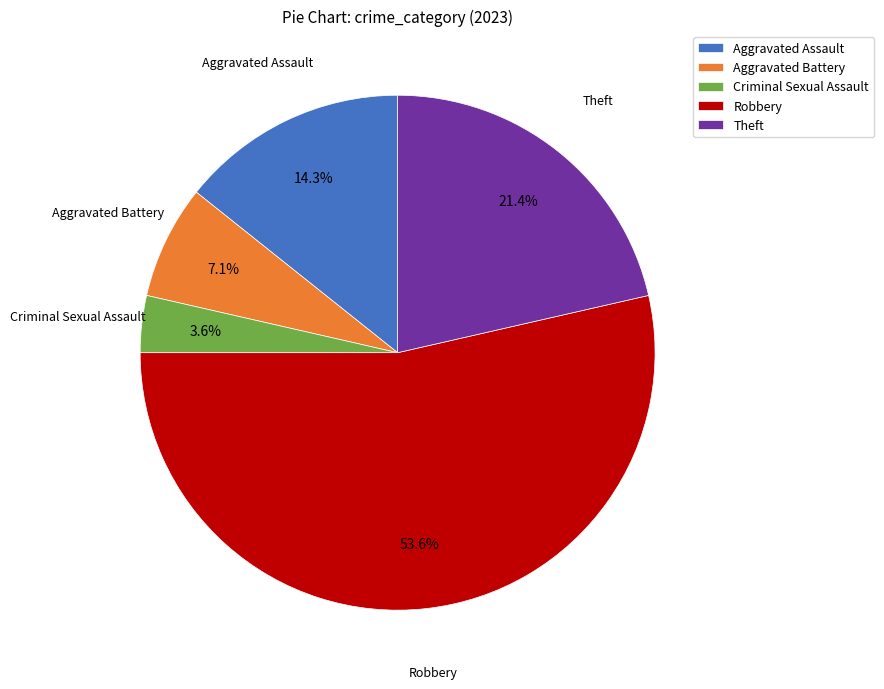

Which slice is the smallest?

Criminal Sexual Assault